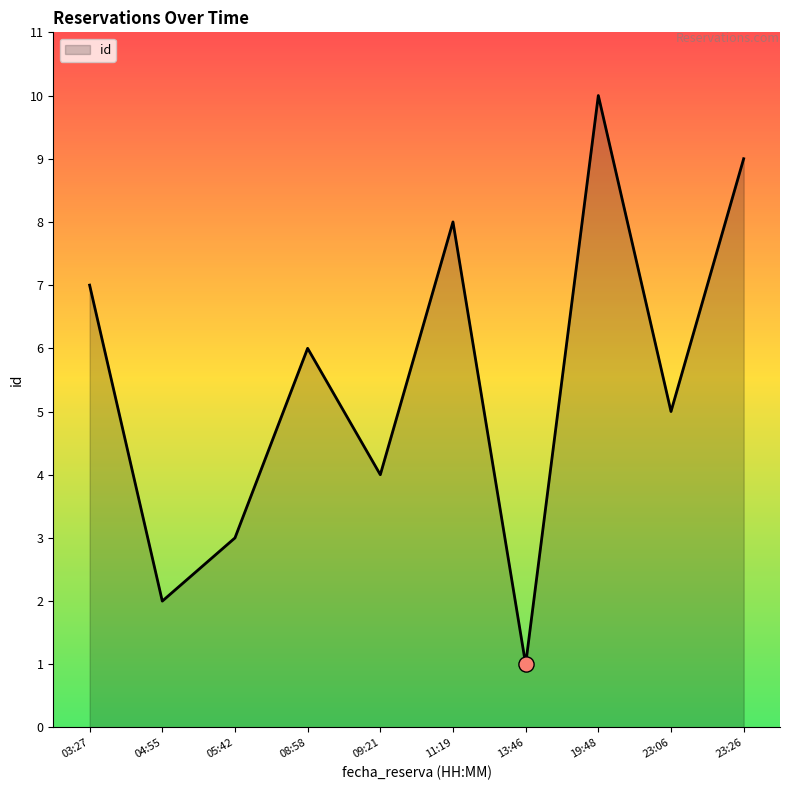

Between 11:19 and 03:27, which is larger?

11:19